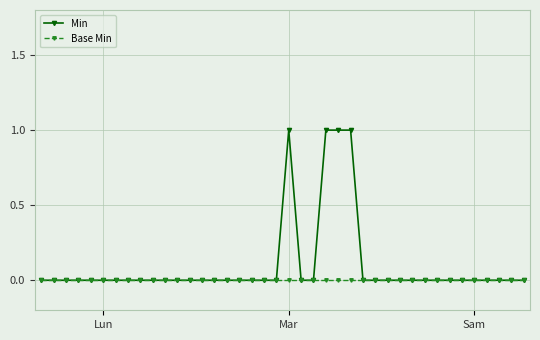

Rank the series by their maximum value, from lowest to highest.

Base Min, Min